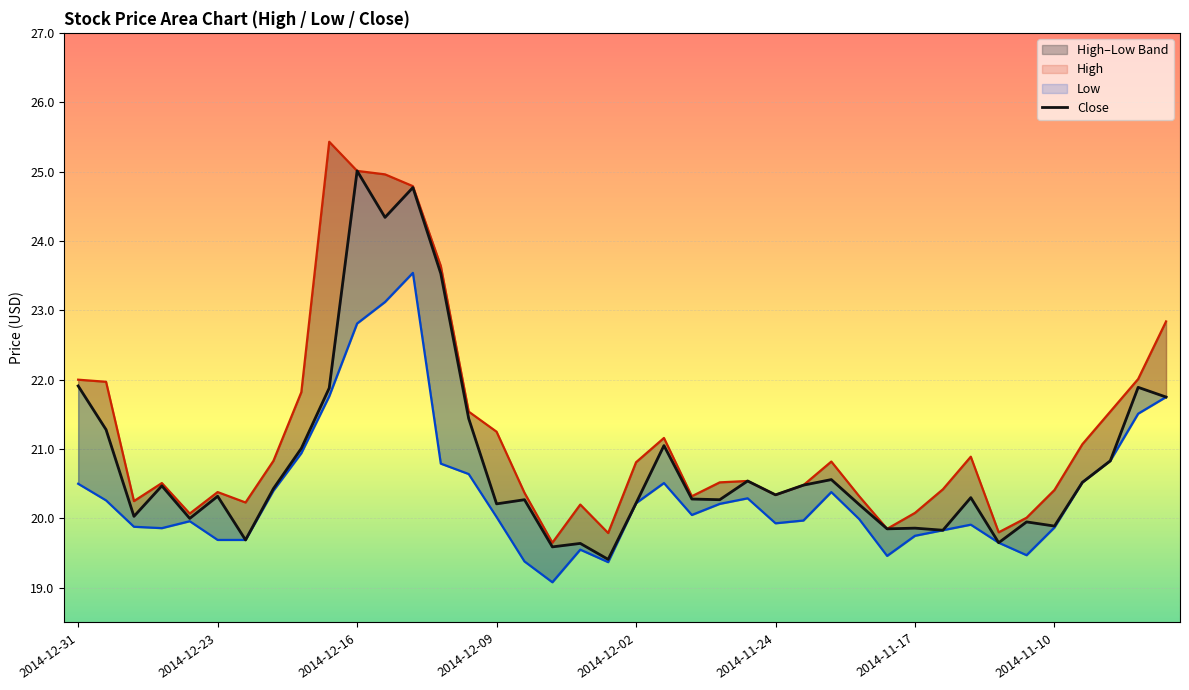

At which category does the chart reach its peak across all series?

9